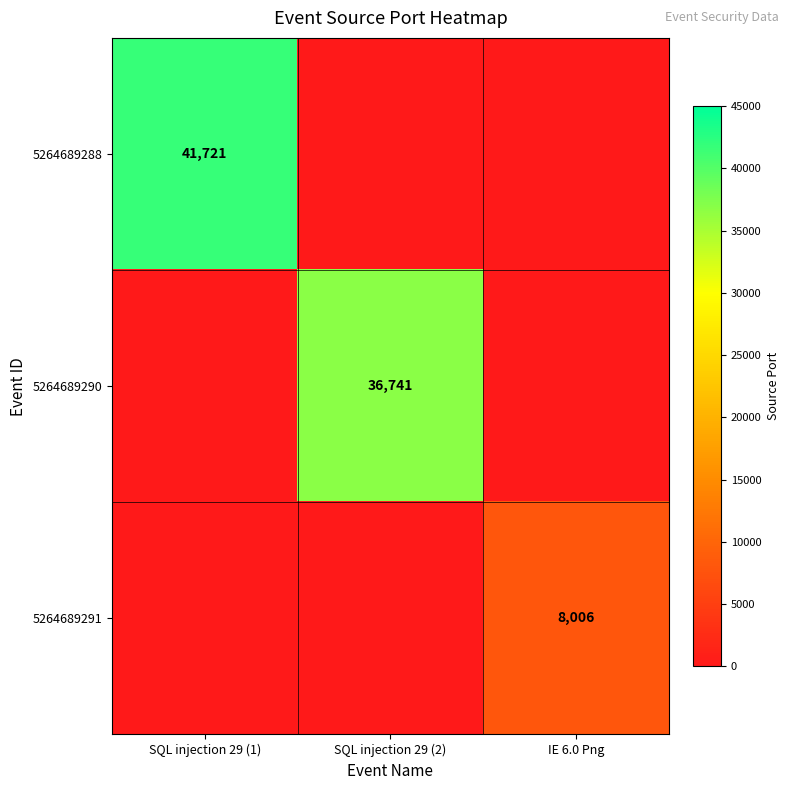

Is the value of 5264689291 at IE 6.0 Png greater than the value of 5264689288 at SQL injection 29 (1)?

No